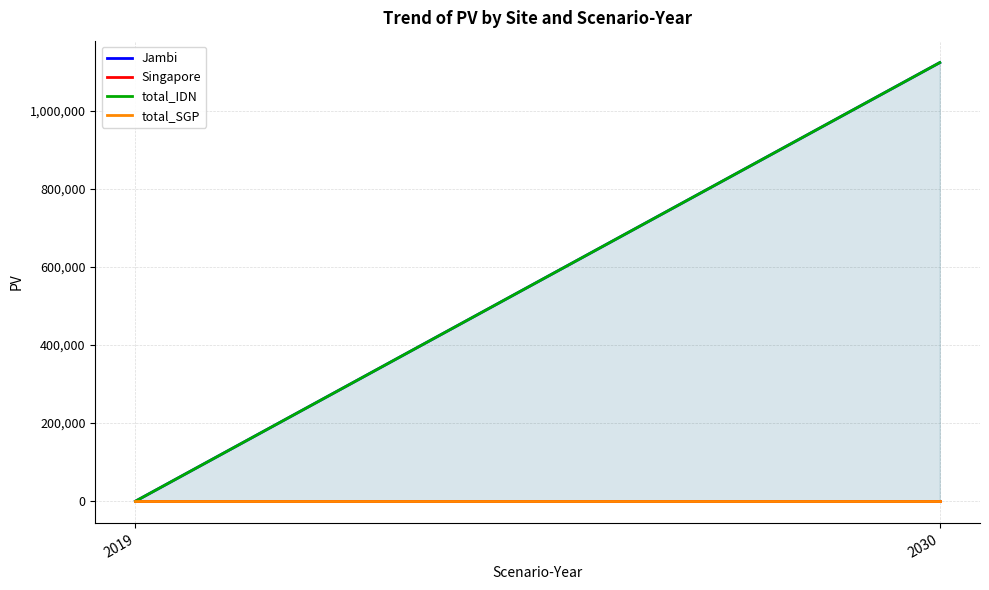

How many values in the total_IDN series exceed 1122663?

1